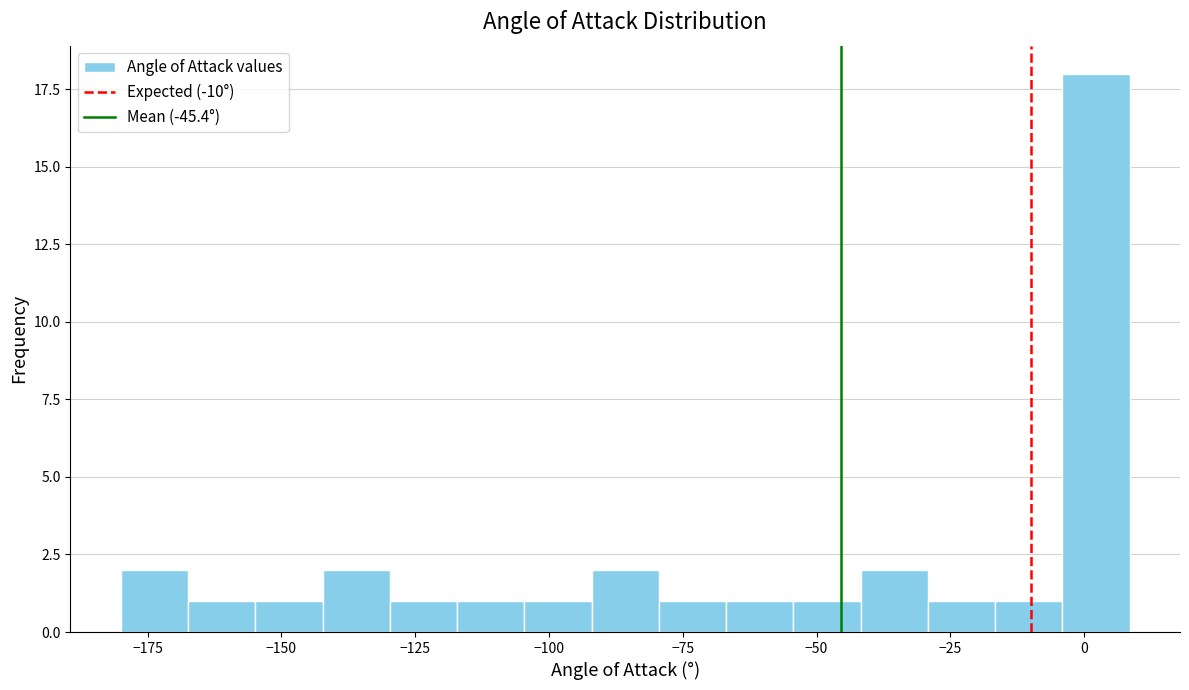

Around what value on the x-axis is the tallest bar? Give the approximate position of its centre, as read against the axis.

0